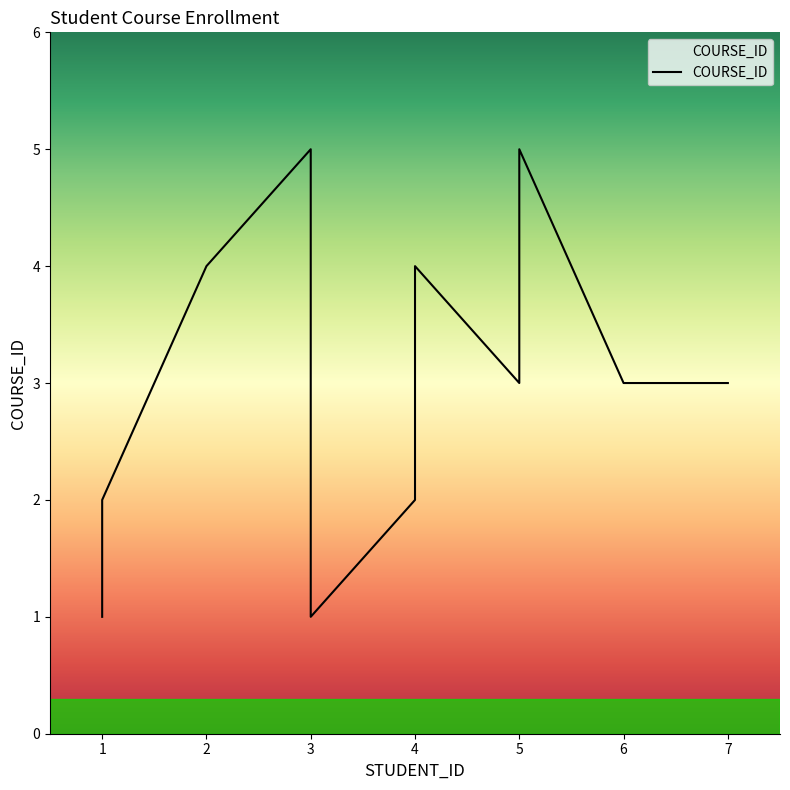

The value at 5 is 3. True or false?

False